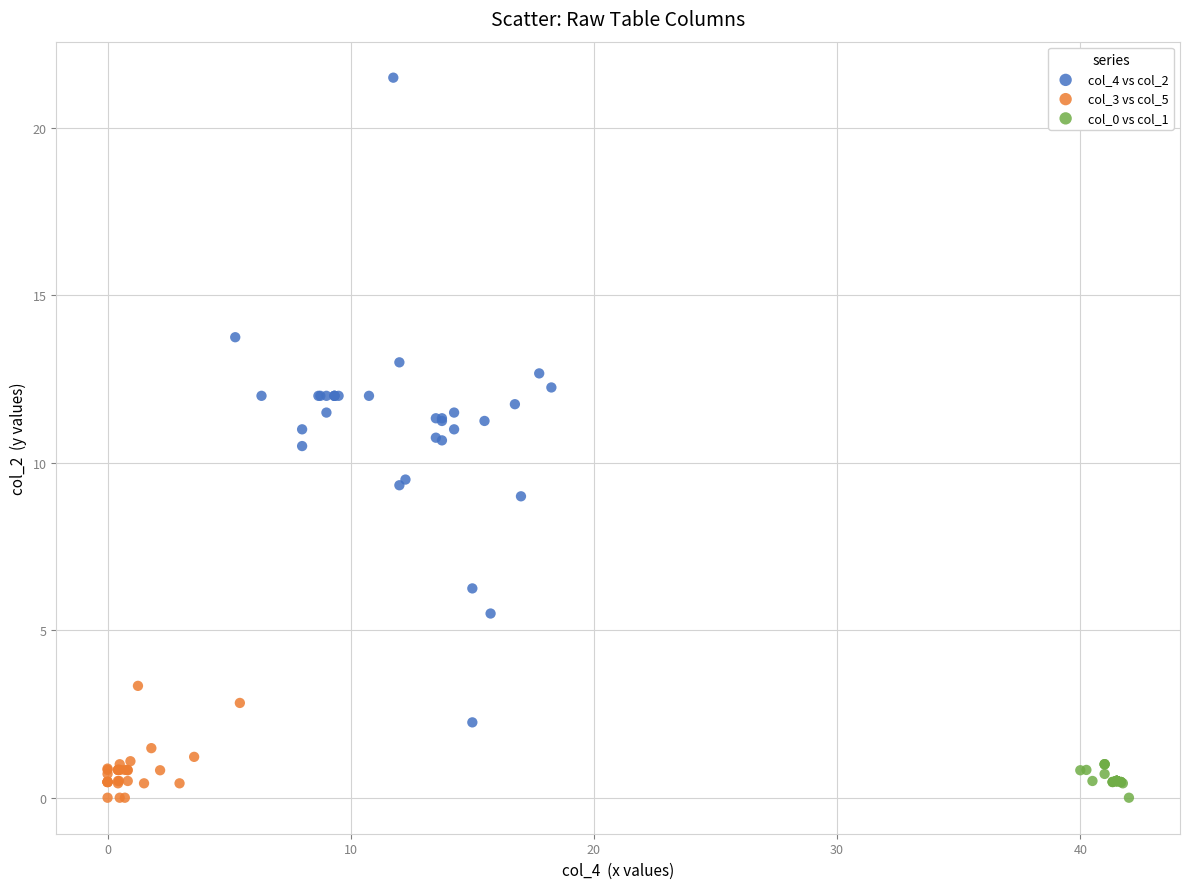

Which series reaches the maximum Y coordinate?

col_4 vs col_2